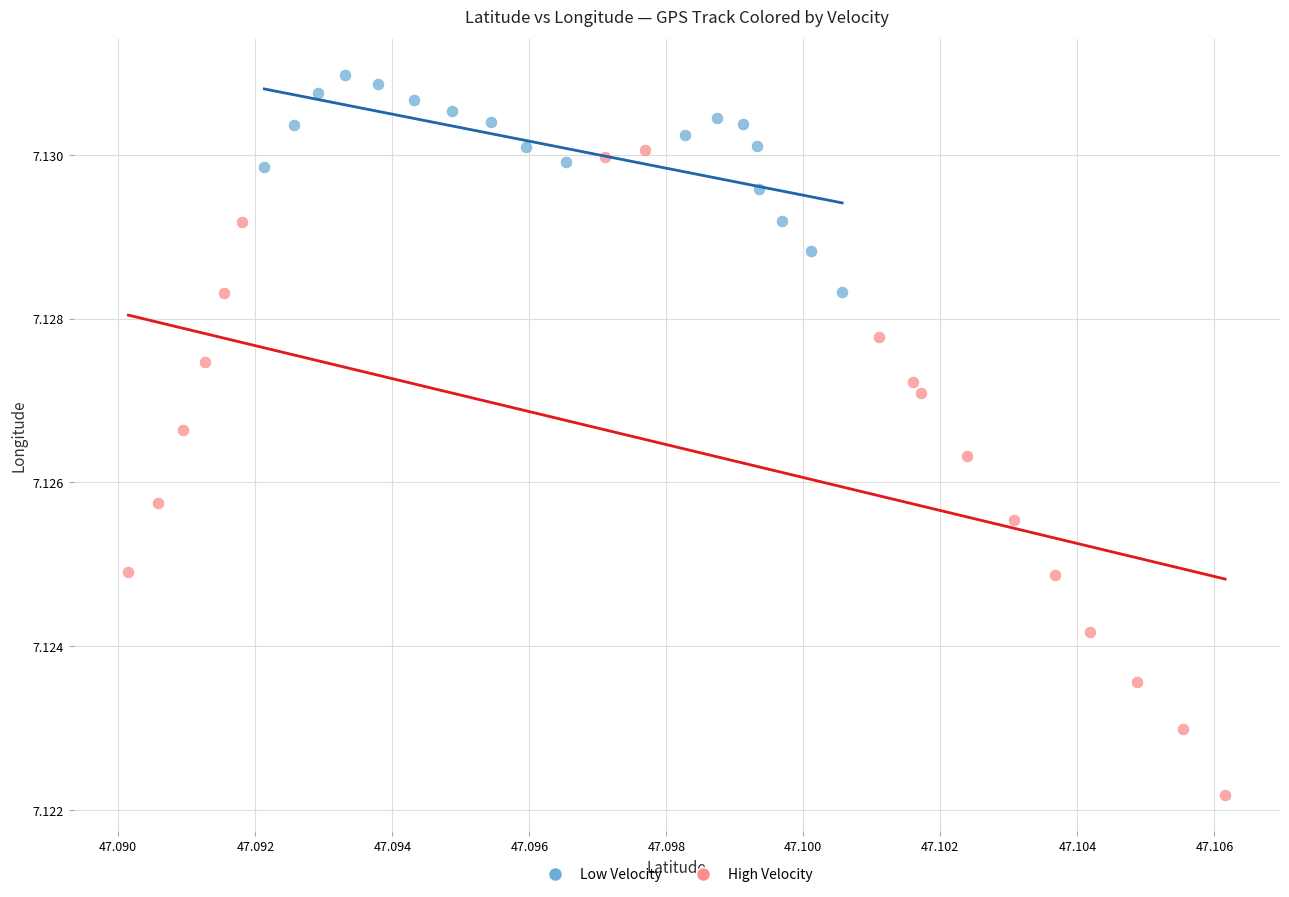

Which series has the widest spread of Y values?

High Velocity